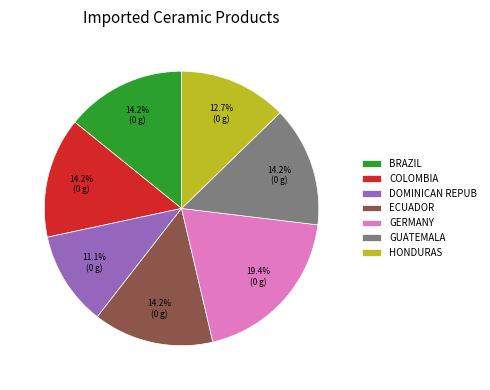

What percentage do DOMINICAN REPUB and BRAZIL together represent?

25.3%